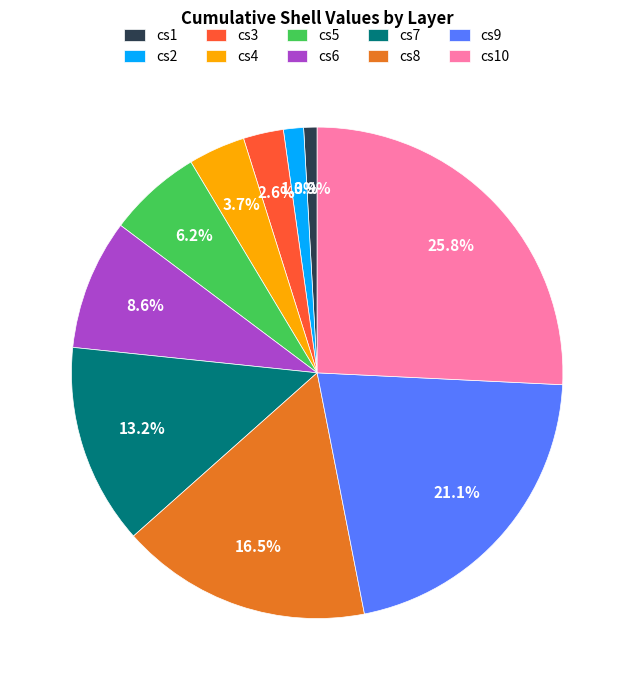

The cs7 slice represents 13% of the pie. True or false?

True